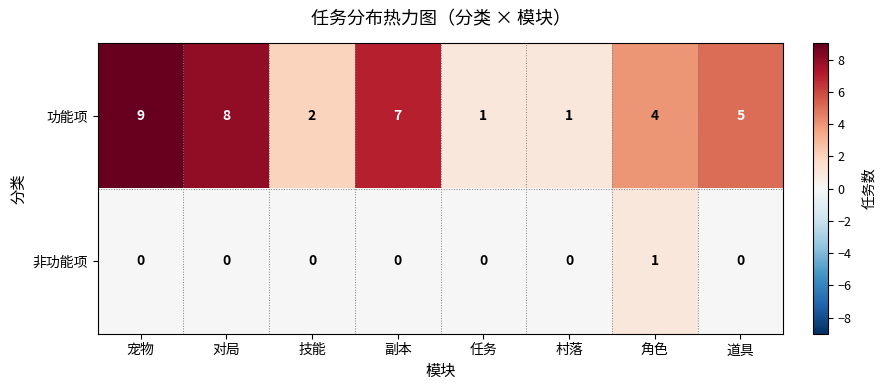

What is the sum of all 功能项 values?

37